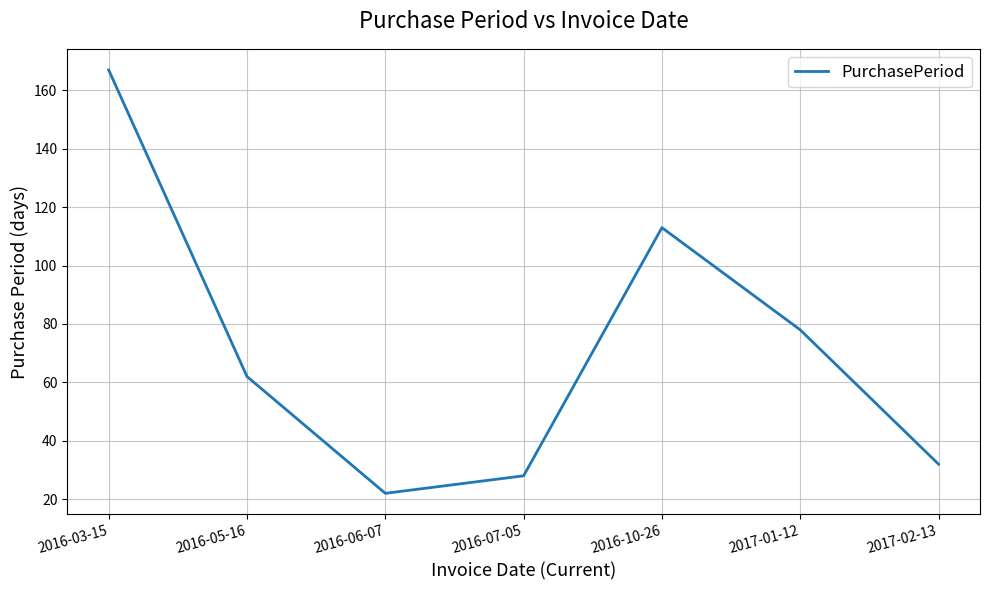

Is it true that the value at 2016-06-07 is 22?

True